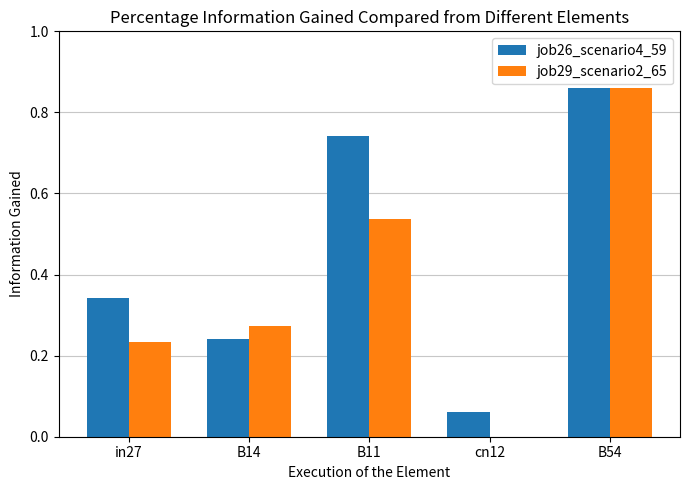

How many positive values does the job29_scenario2_65 series have?

4